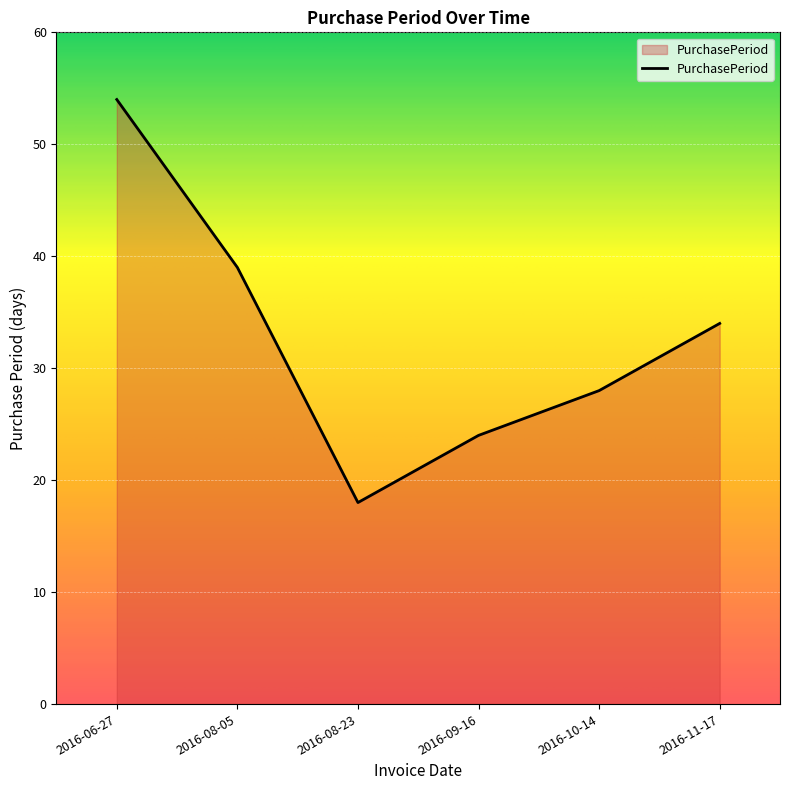

What is the change in value from 2016-06-27 to 2016-10-14?

-26